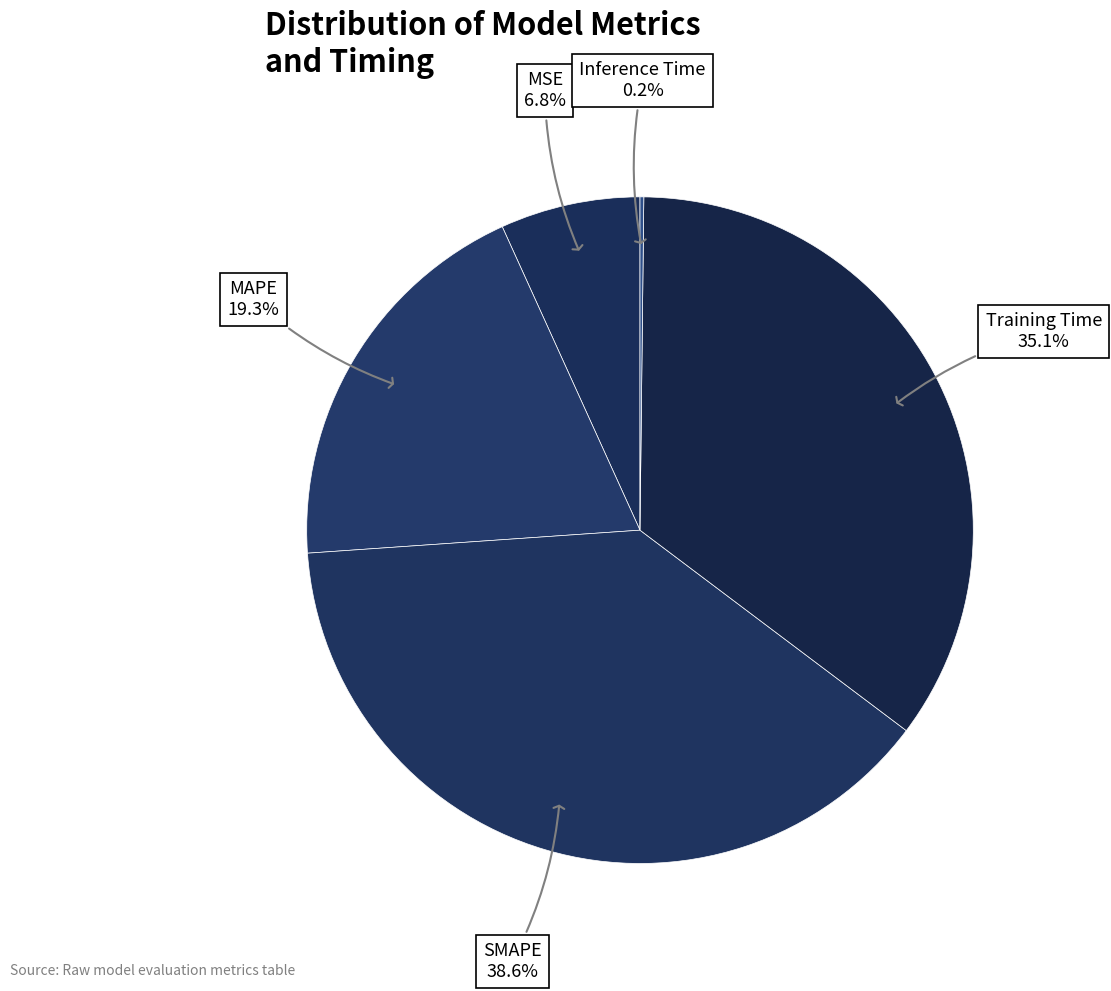

What portion of the pie excludes MSE?

93.2%